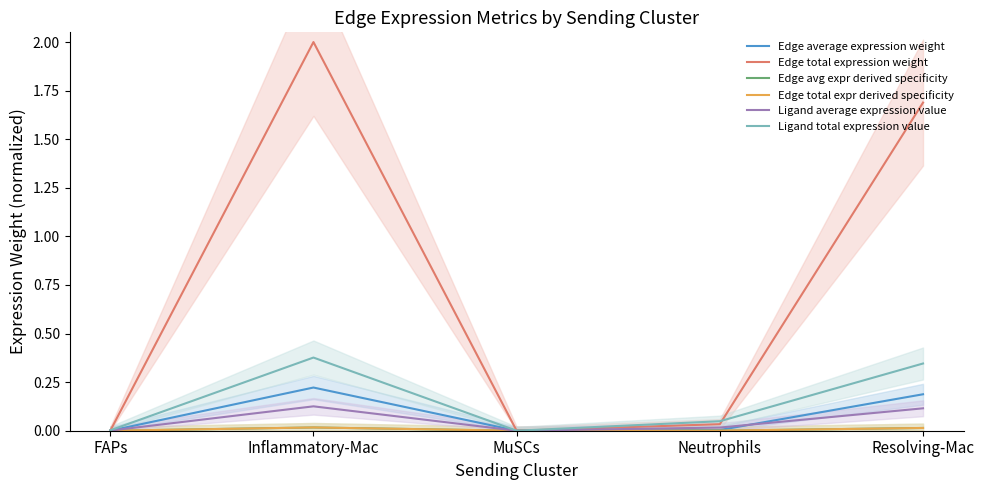

Reading right to left, list all the values displayed in this chart.

Edge average expression weight: 0.2	0.0	0.0	0.2	0.0
Edge total expression weight: 1.7	0.0	0.0	2.0	0.0
Edge avg expr derived specificity: 0.0	0.0	0.0	0.0	0.0
Edge total expr derived specificity: 0.0	0.0	0.0	0.0	0.0
Ligand average expression value: 0.1	0.0	0.0	0.1	0.0
Ligand total expression value: 0.3	0.0	0.0	0.4	0.0